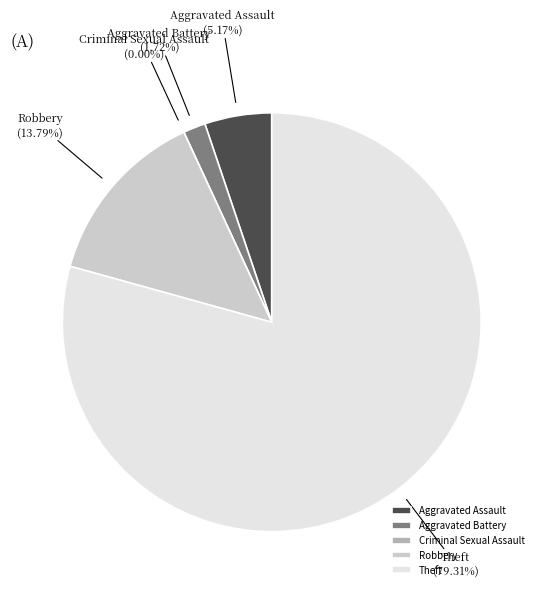

Rank the categories by value from highest to lowest.

Theft, Robbery, Aggravated Assault, Aggravated Battery, Criminal Sexual Assault